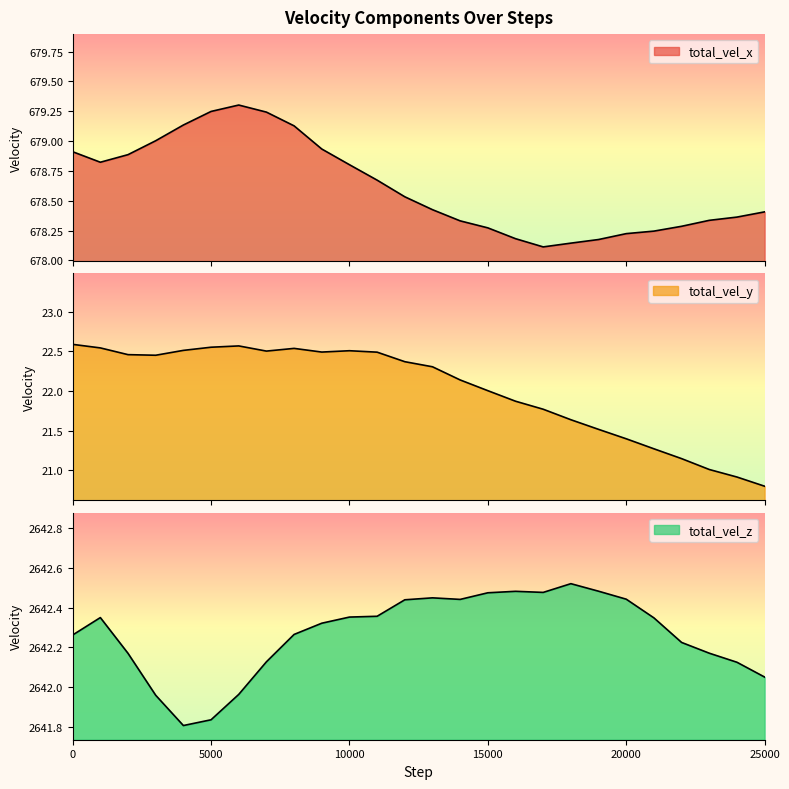

At which label is total_vel_z closest to 2642?

6000